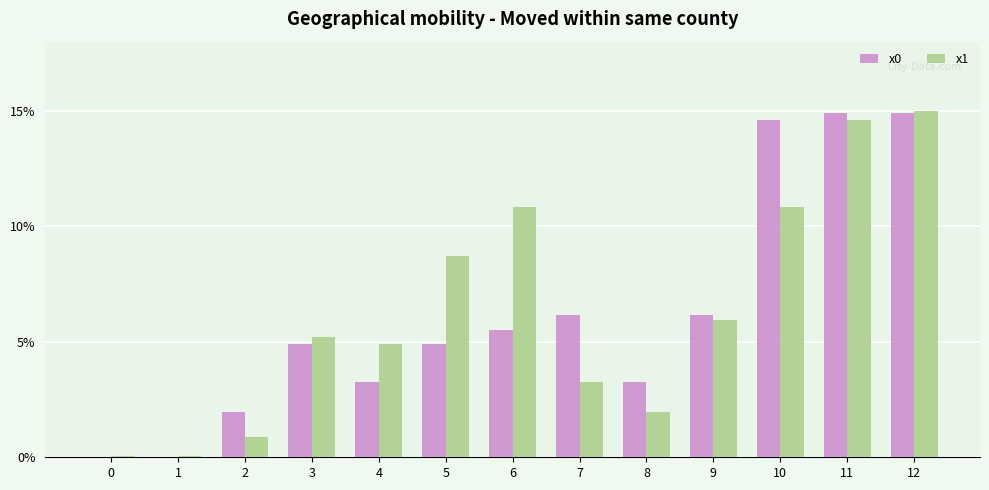

How many groups of bars are there?

13